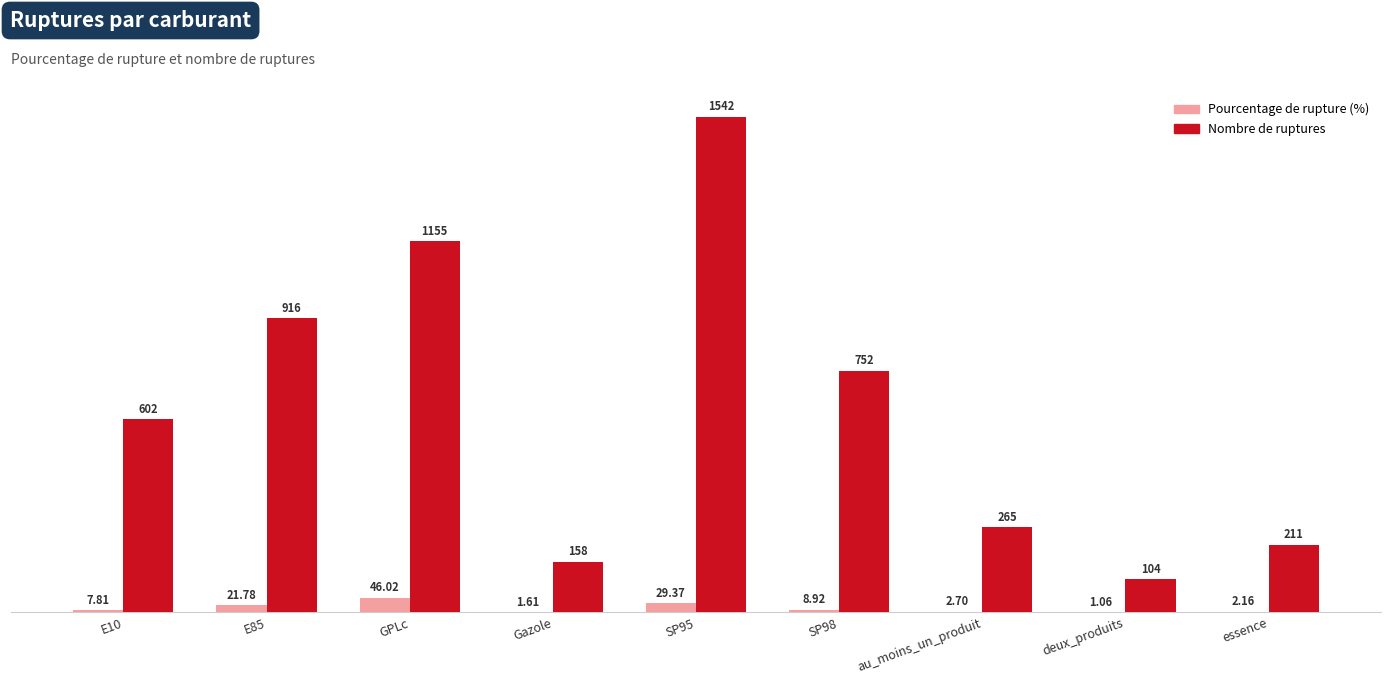

At which category is the sum across all series the highest?

SP95